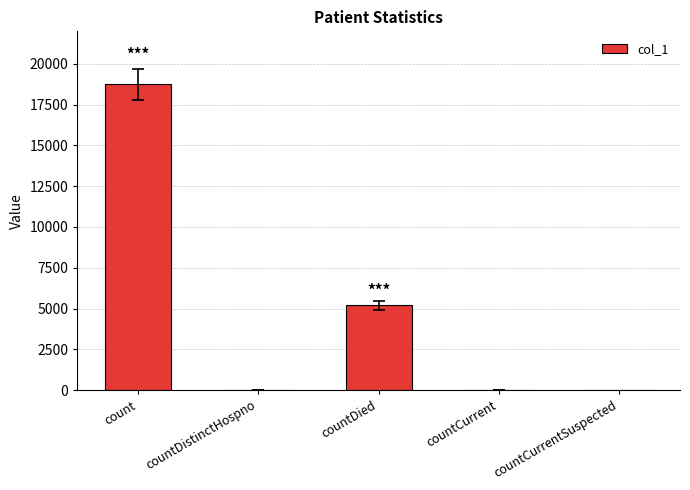

What is the sum of all values?

23989